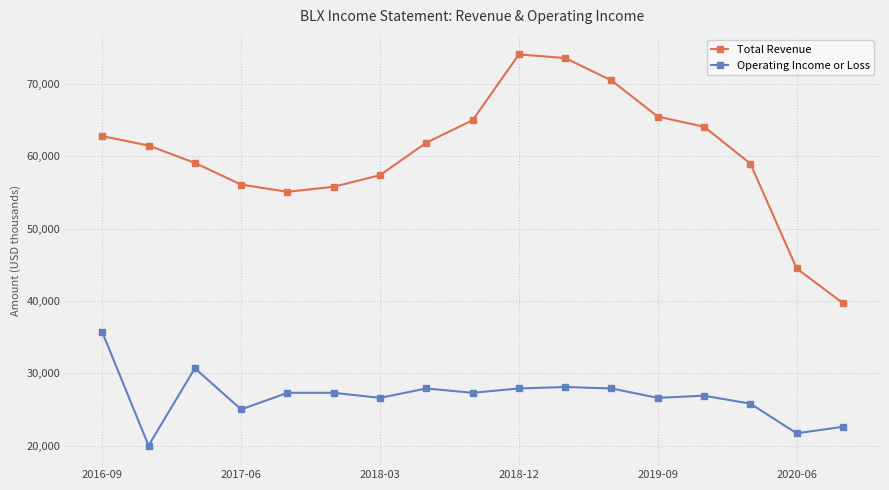

What is the average value of the Operating Income or Loss series?

26782